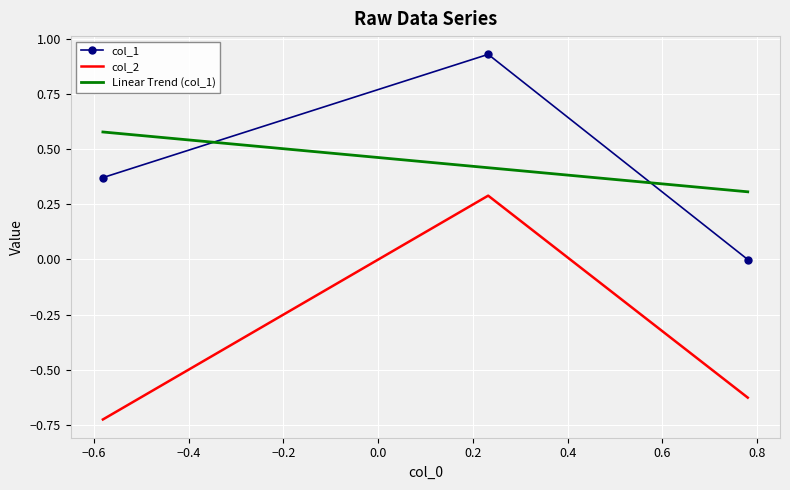

Is the value of col_1 at −0.8 greater than the value of col_2 at −0.4?

Yes